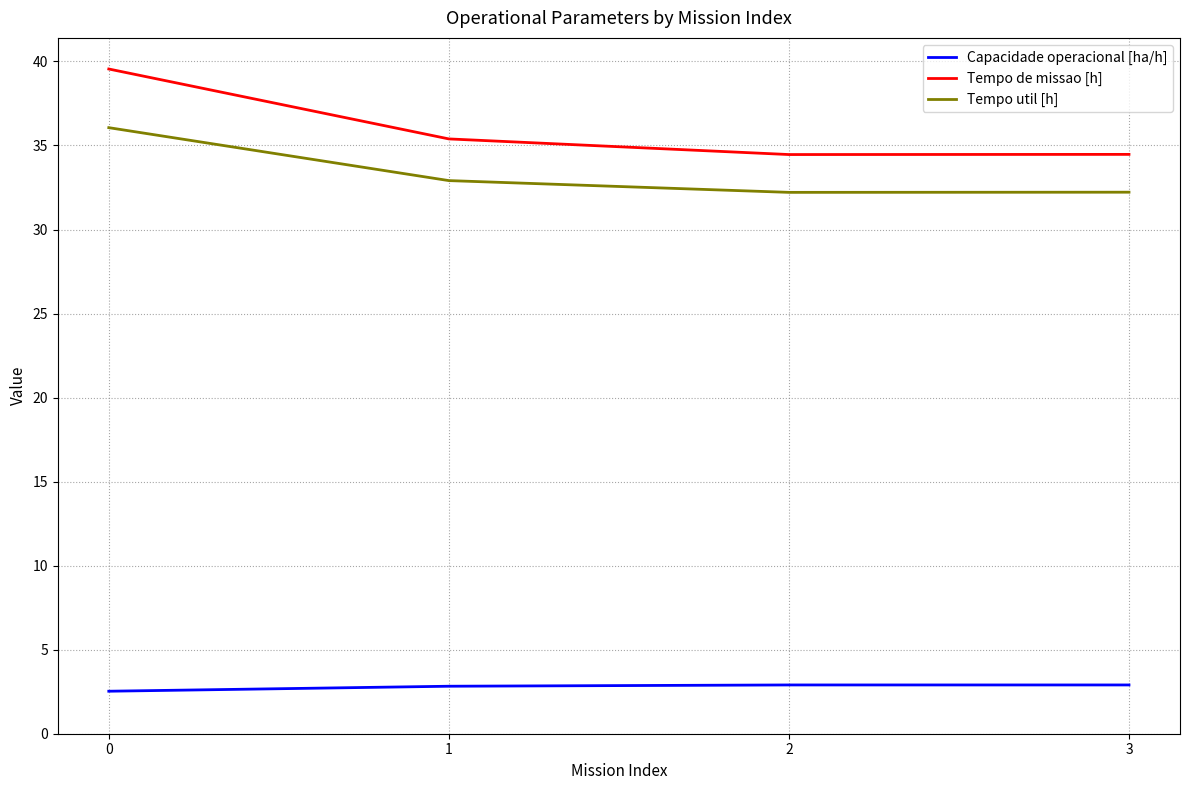

What is the smallest value displayed?

2.5